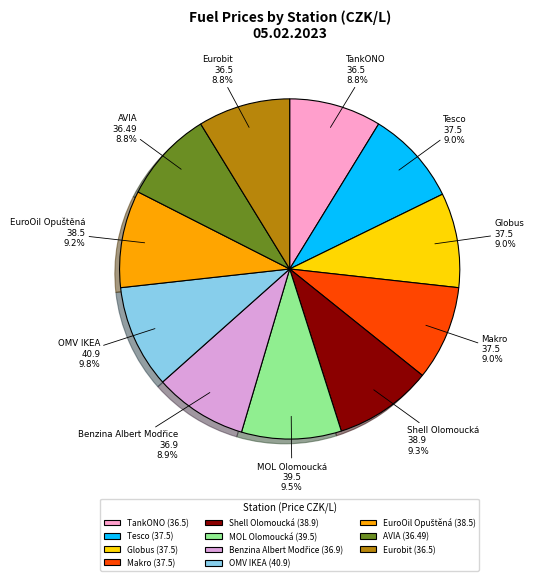

To the nearest percent, what portion does AVIA represent?

9%